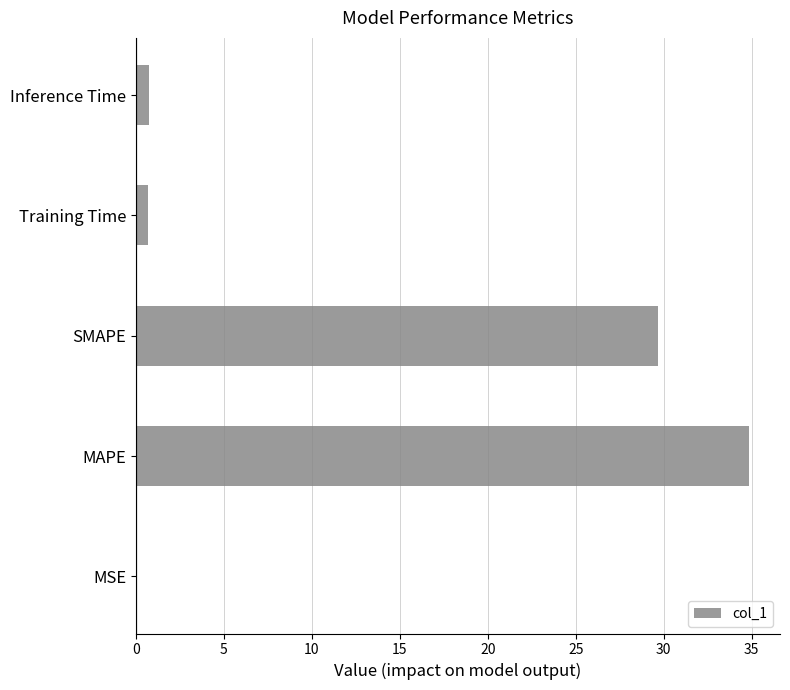

What value does the data have at MAPE?

34.9